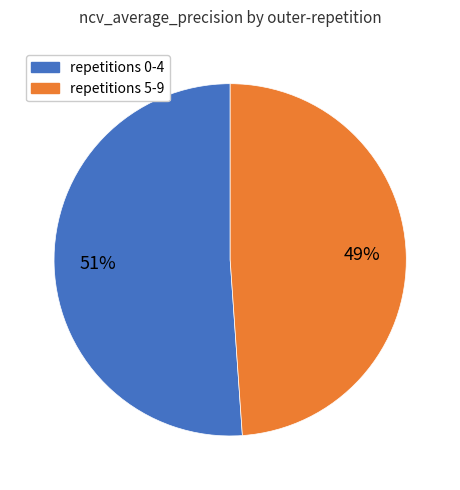

Is there any slice that represents more than half of the pie?

Yes